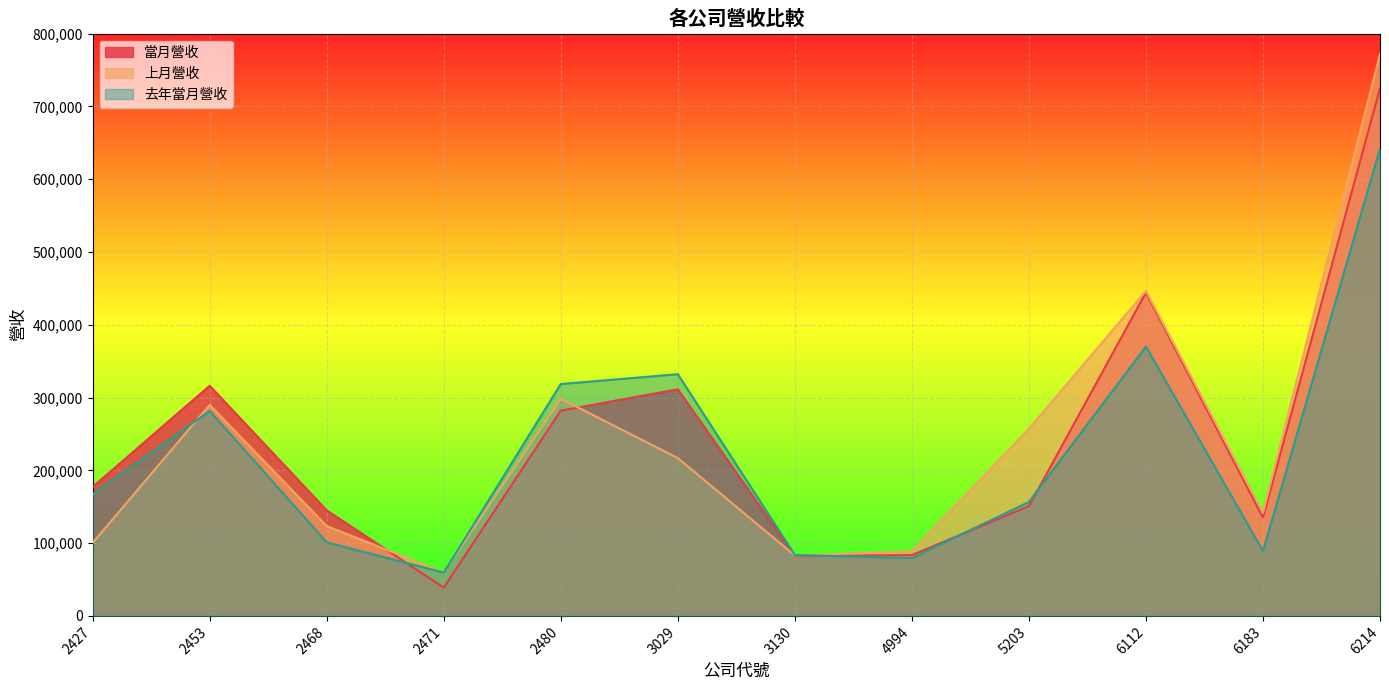

What is the sum of all 當月營收 values?

2891170